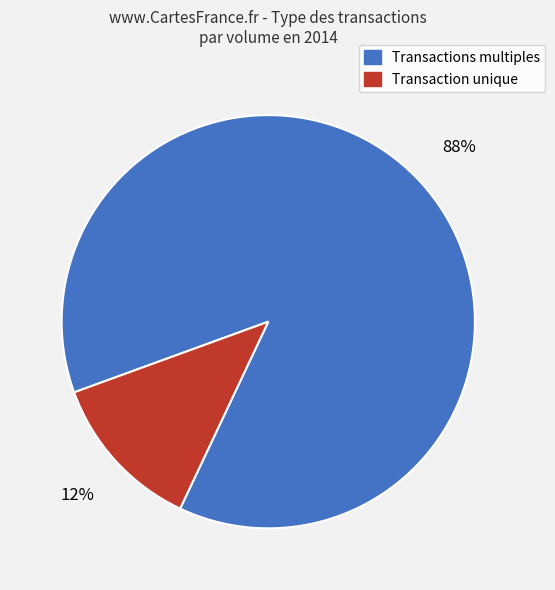

To the nearest percent, what is the average slice percentage?

50%